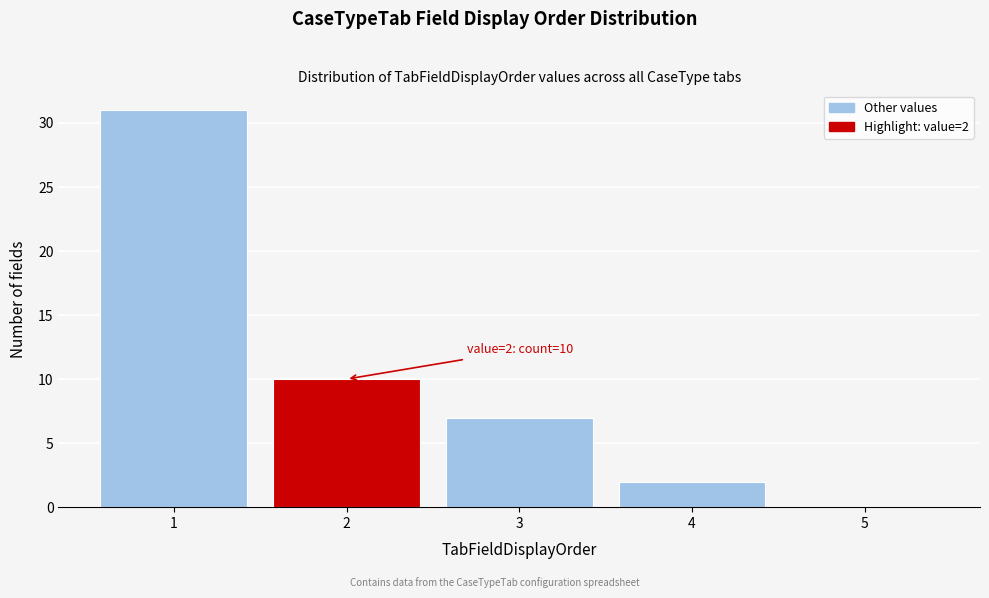

Which range on the x-axis has the tallest bar?

0.5 to 1.5